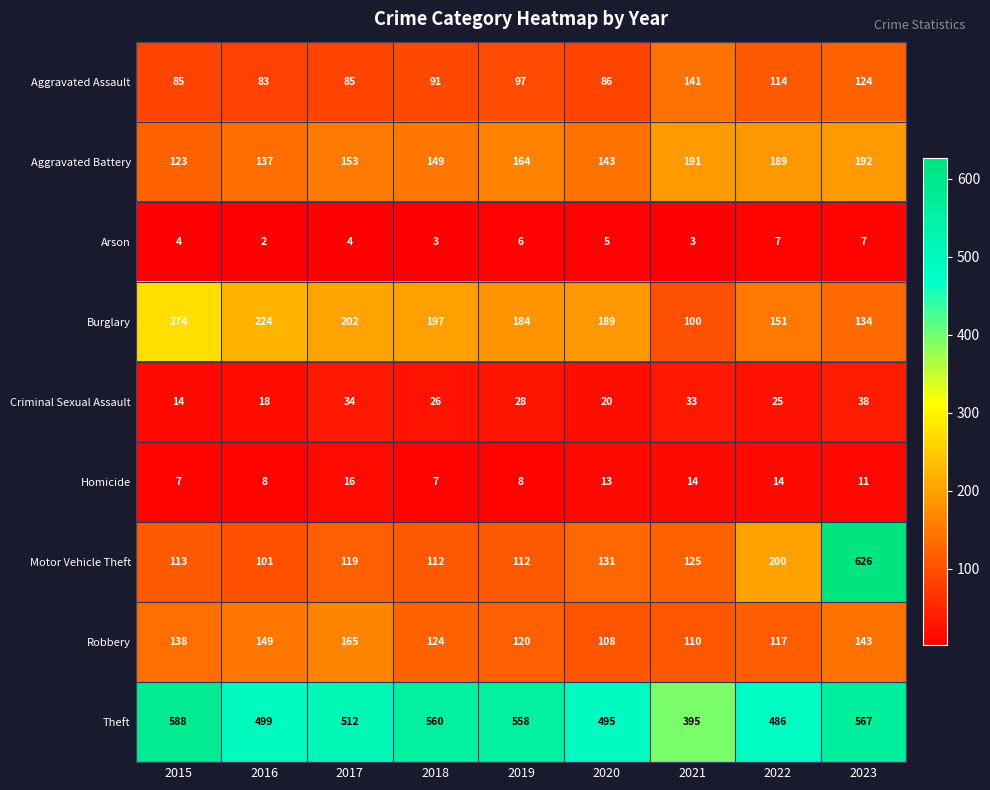

What is the total value across all series at 2015?

1346